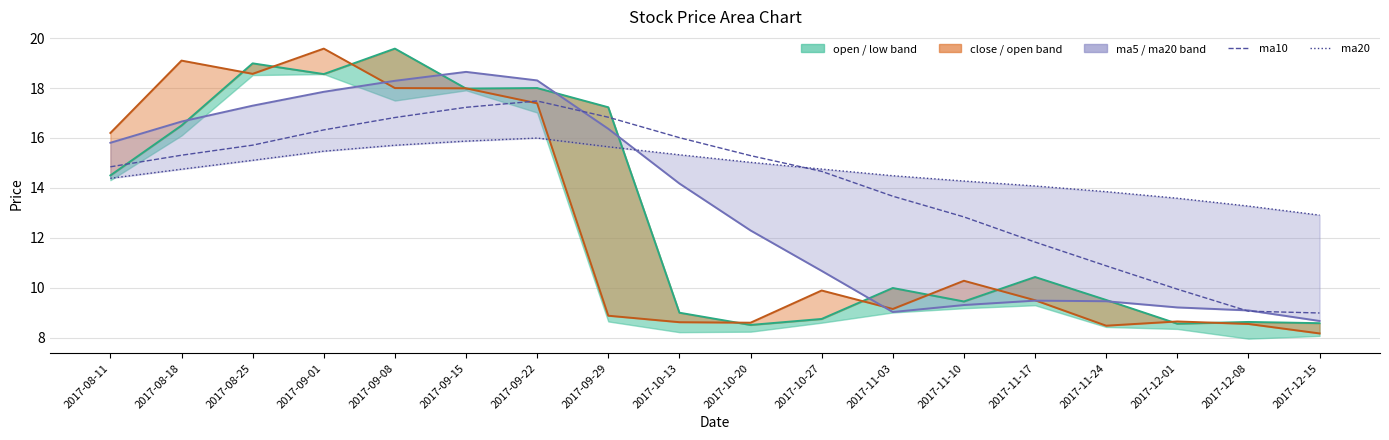

What is the sum of the ma5 values at 2017-09-01 and 2017-11-24?

27.3